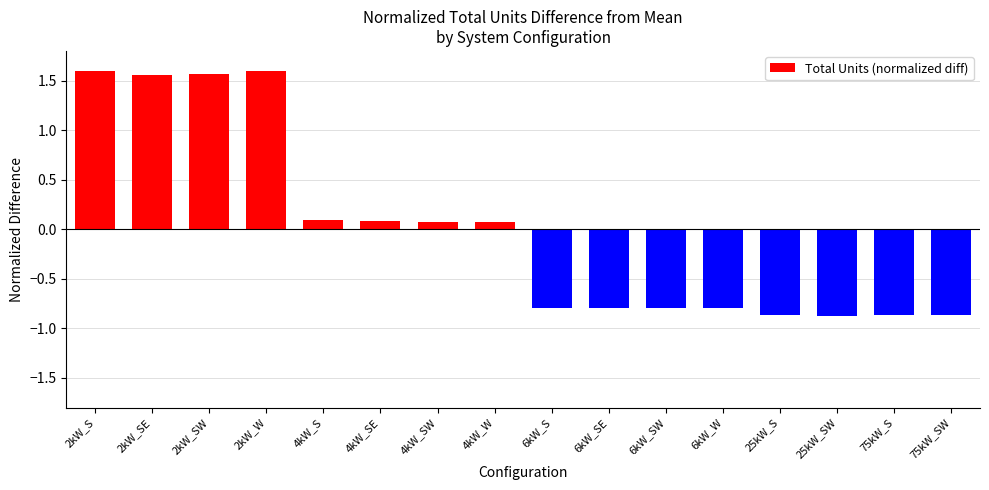

The value at 4kW_W is 0.1. True or false?

True